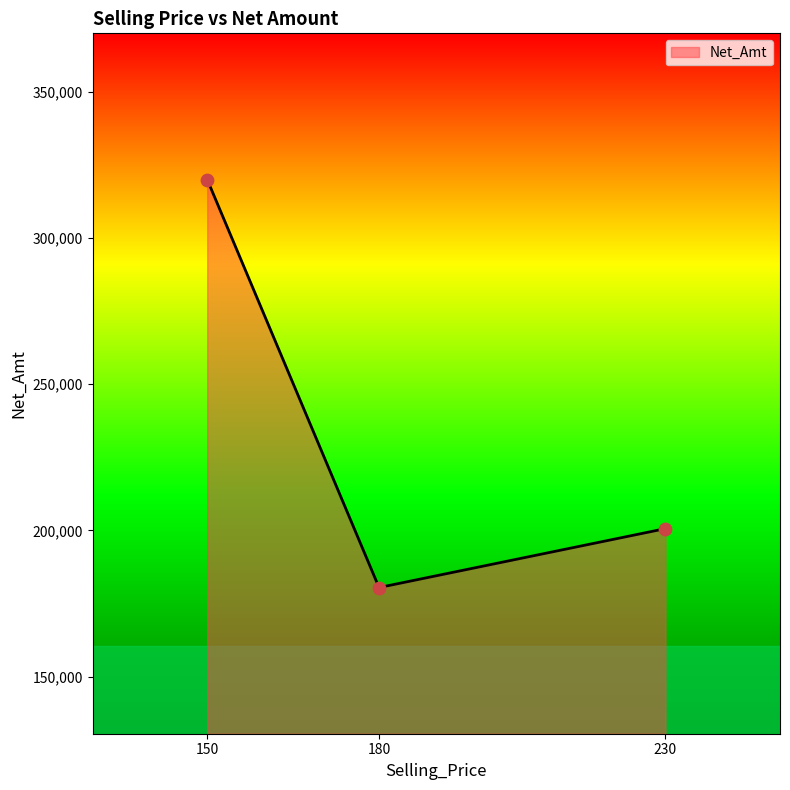

Which has a higher value, 180 or 230?

230